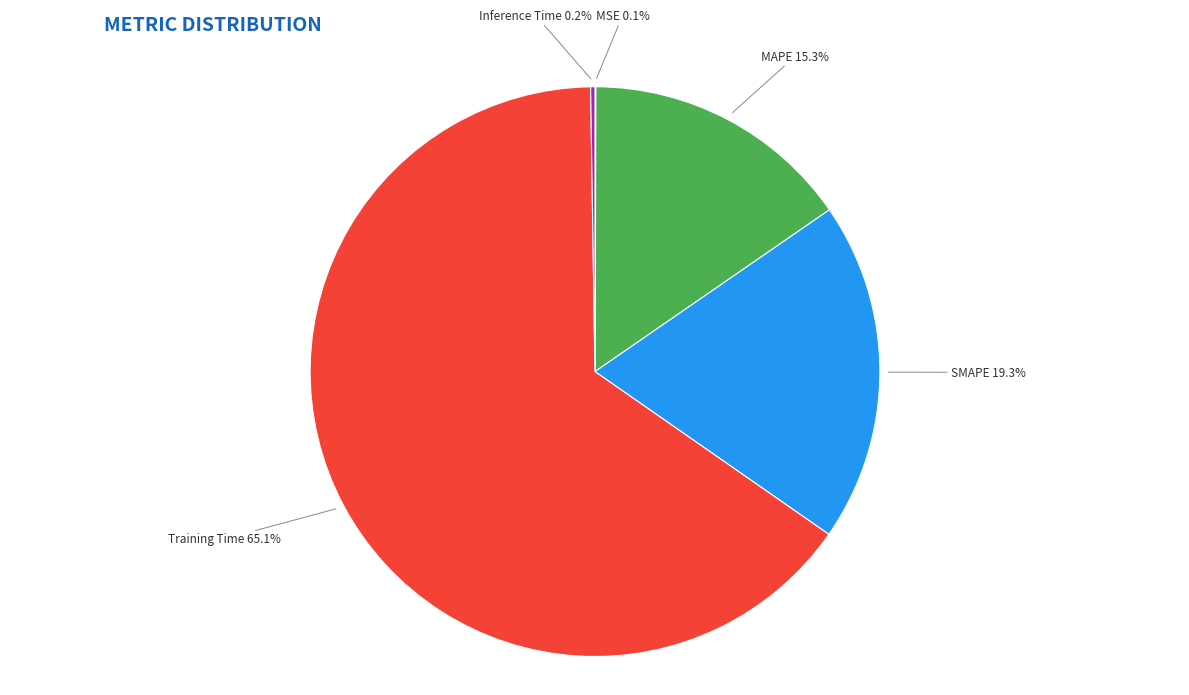

Does any single category account for the majority?

Yes